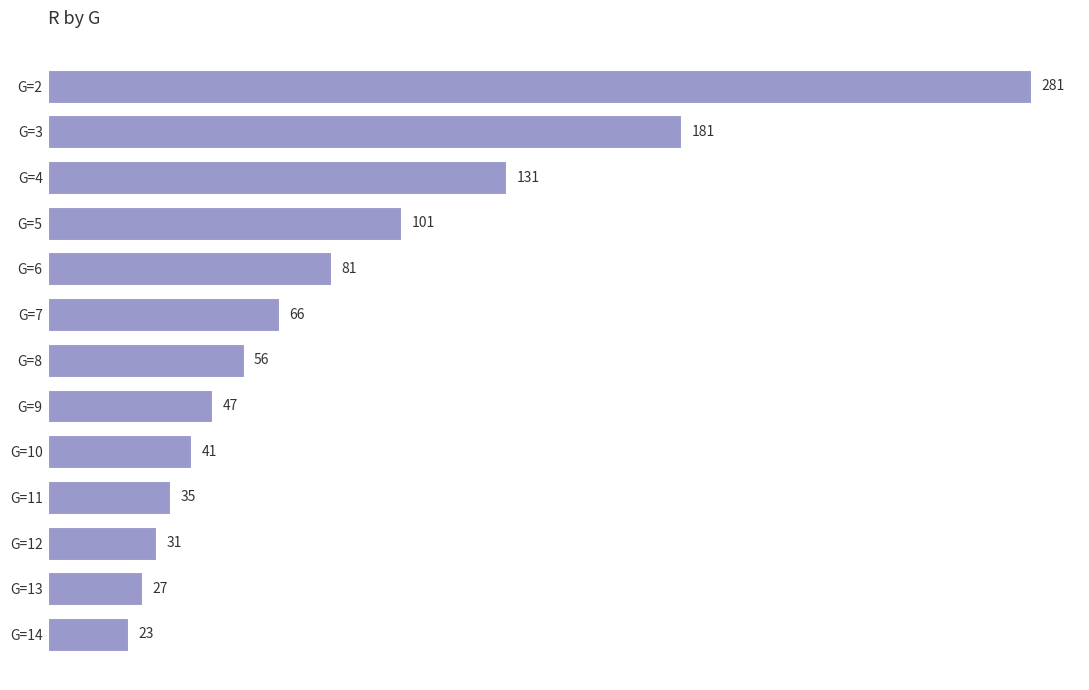

What is the difference between the maximum and minimum values?

258